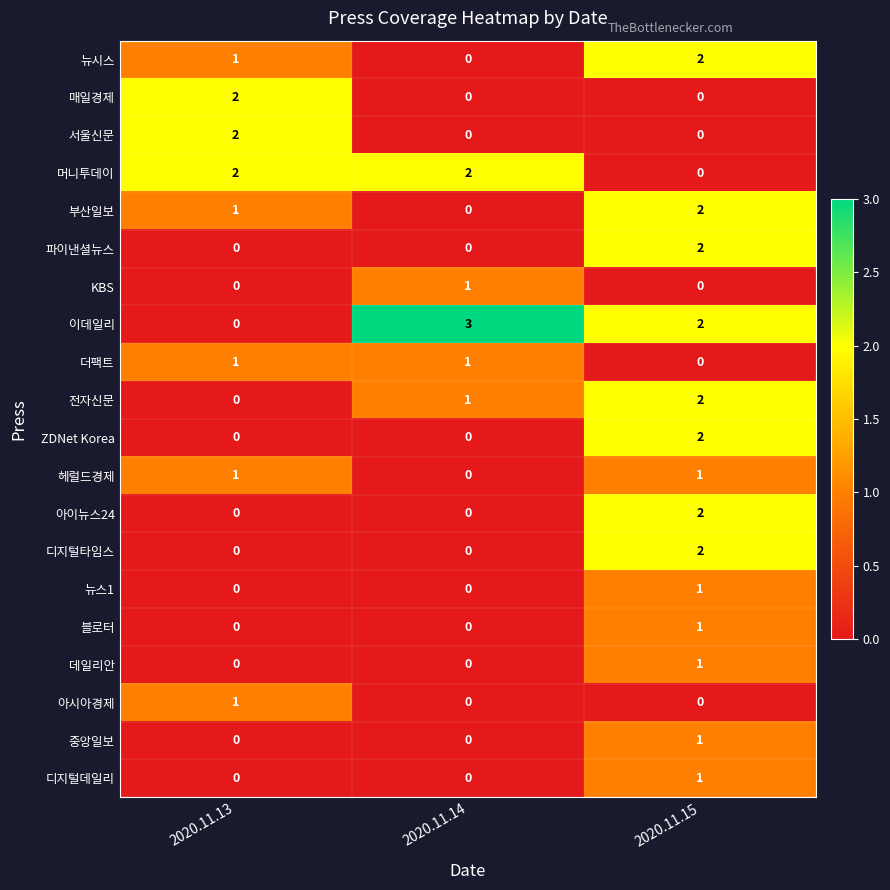

Which series has the widest spread of values?

이데일리